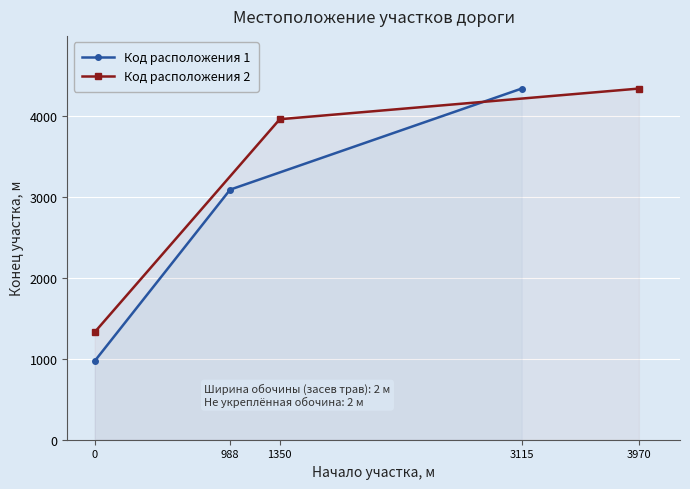

Count the Код расположения 1 values in the range 972 to 4339.

3